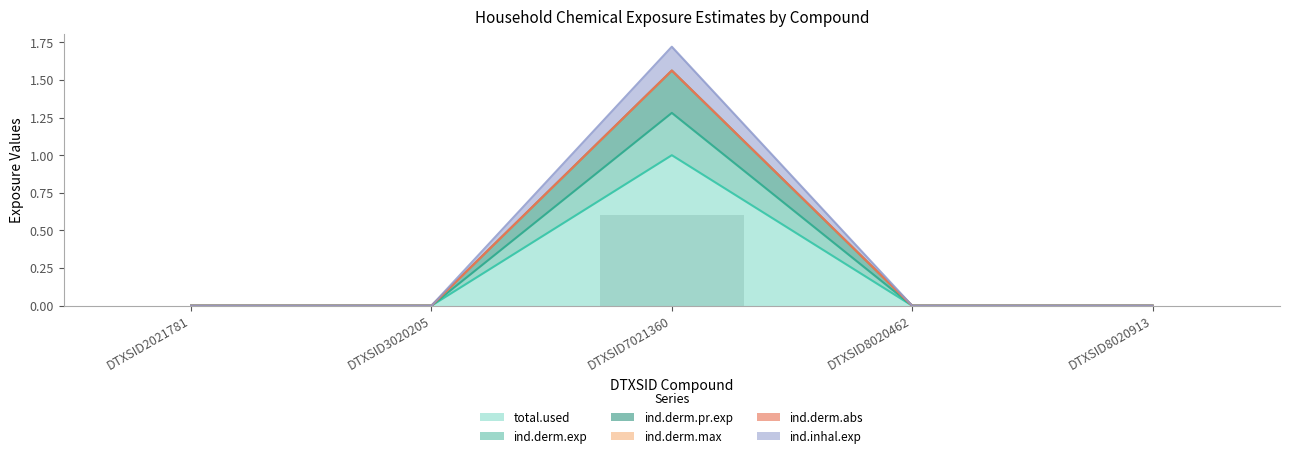

The value of ind.derm.abs at DTXSID3020205 is 0.0. True or false?

True